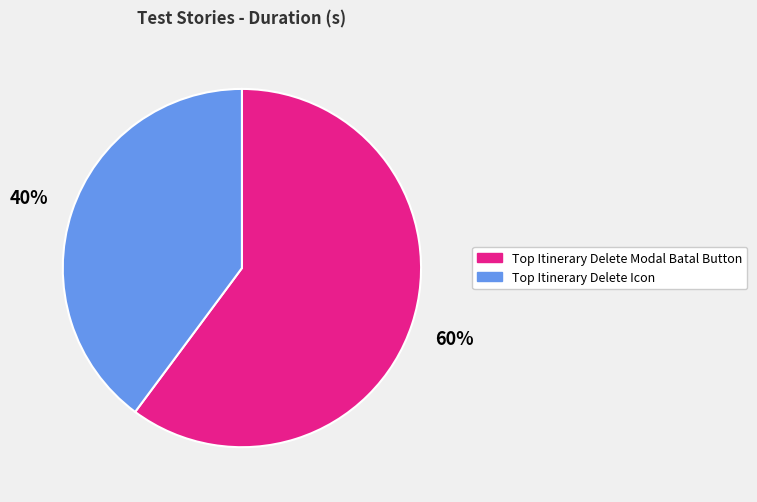

How many slices are in this pie chart?

2